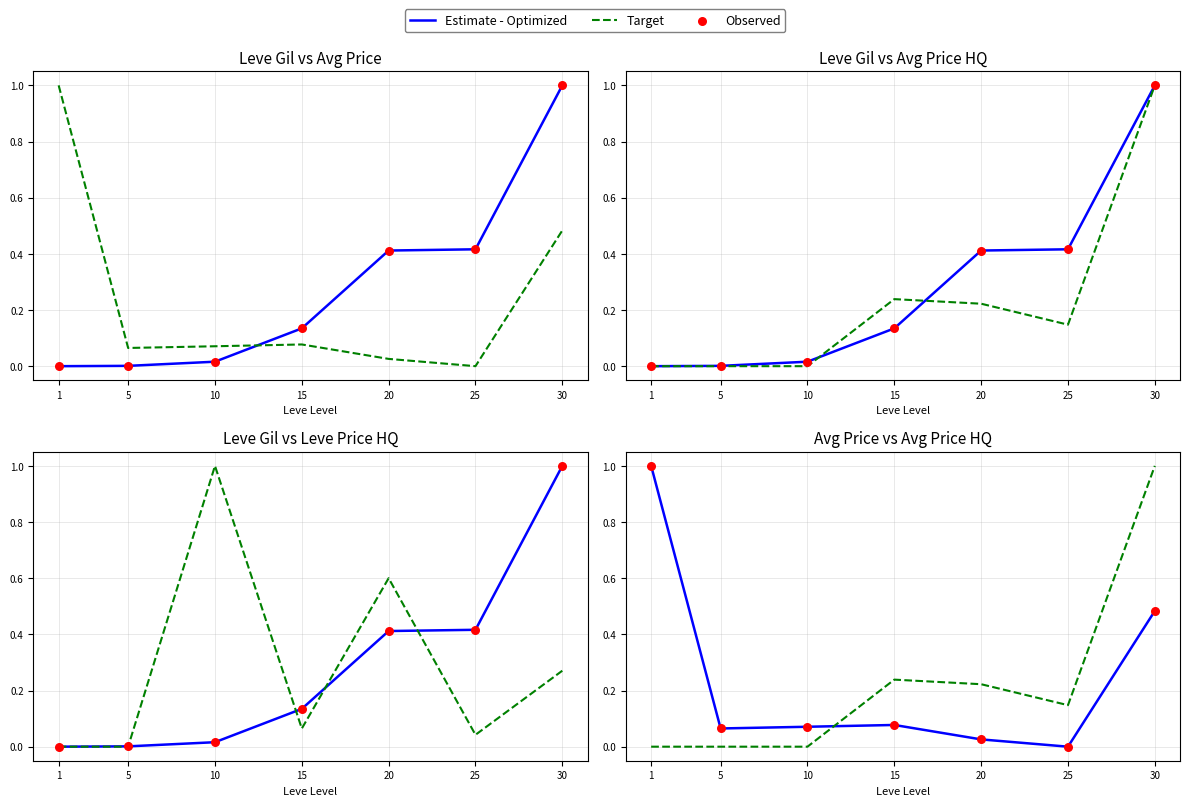

What is the total value across all series at 30?

2.0